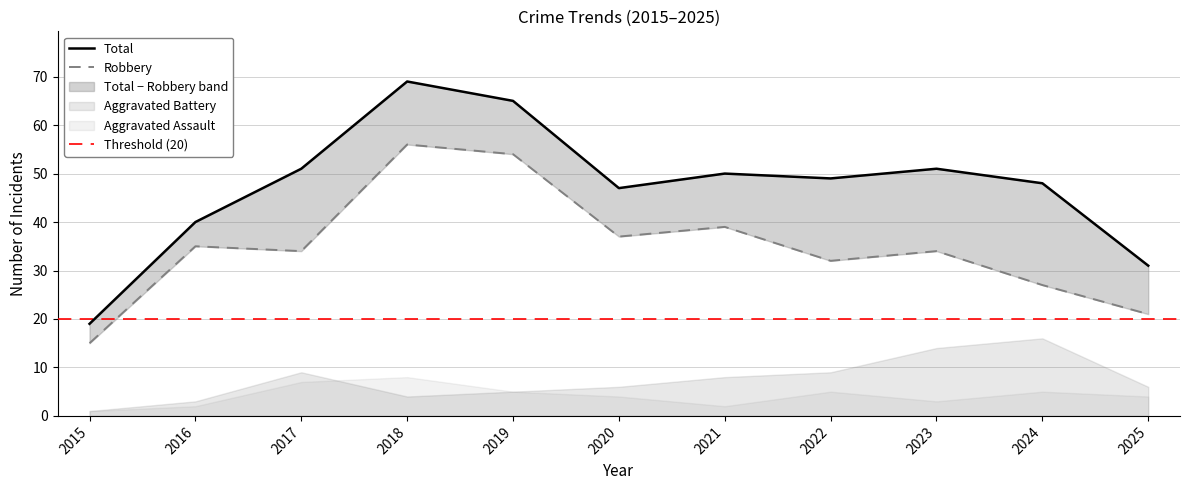

True or false: Robbery and Total cross at least once.

False